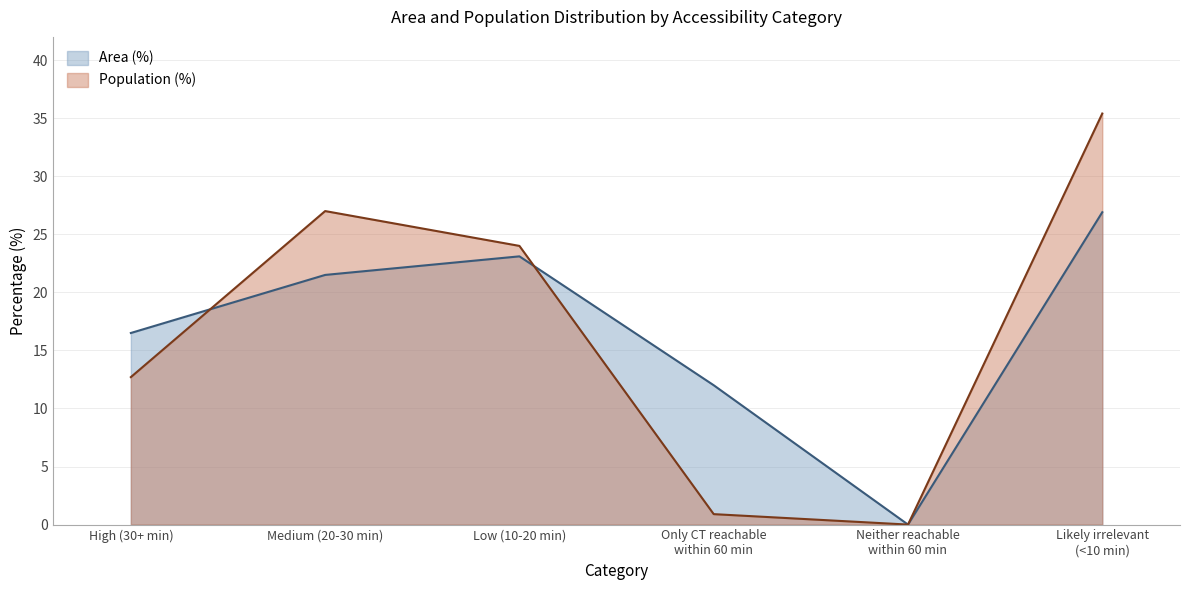

Is it true that Area (%) equals 25.4 at High (30+ min)?

False